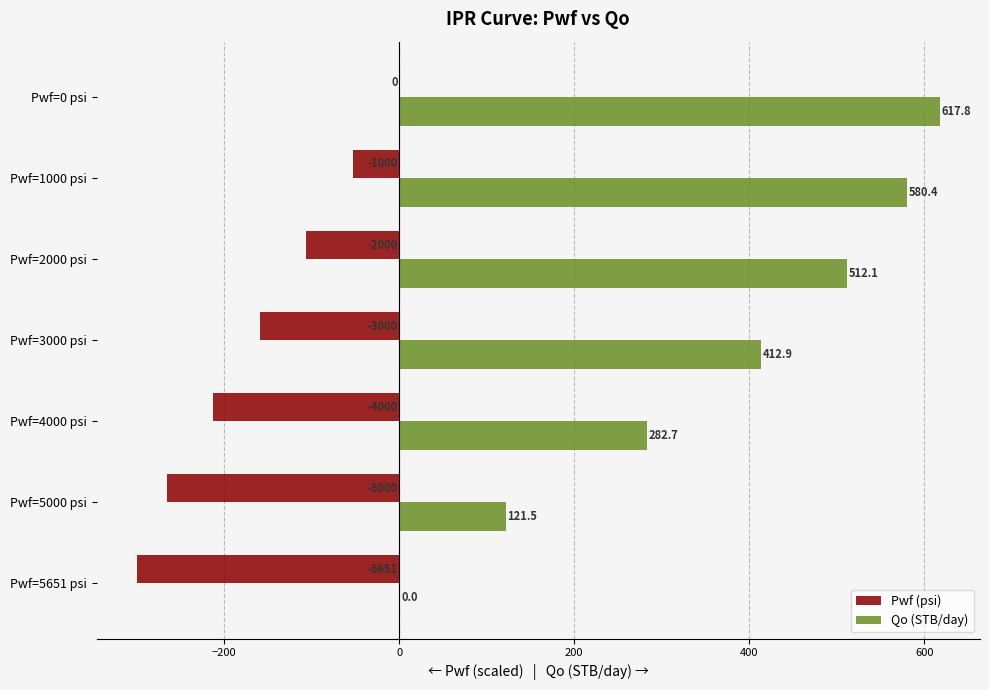

How many data points in Pwf (psi) are above -159?

3